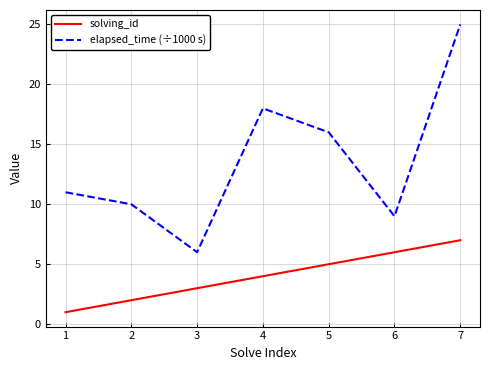

What value does the elapsed_time (÷1000 s) series have at 3?

6